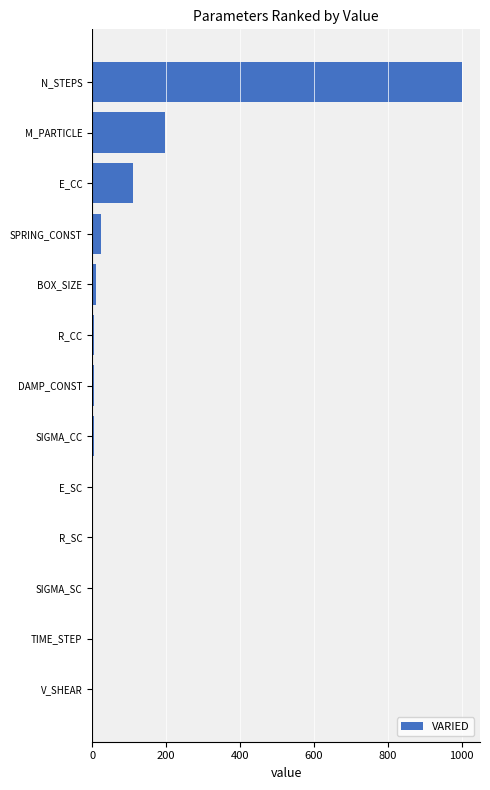

What is the change in value from M_PARTICLE to N_STEPS?

+803.7